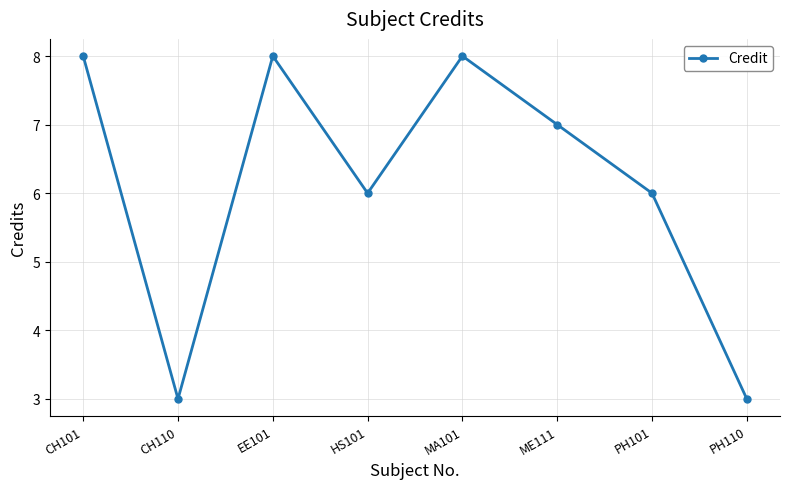

Approximately how many times larger is the value at CH110 compared to CH101?

0.4